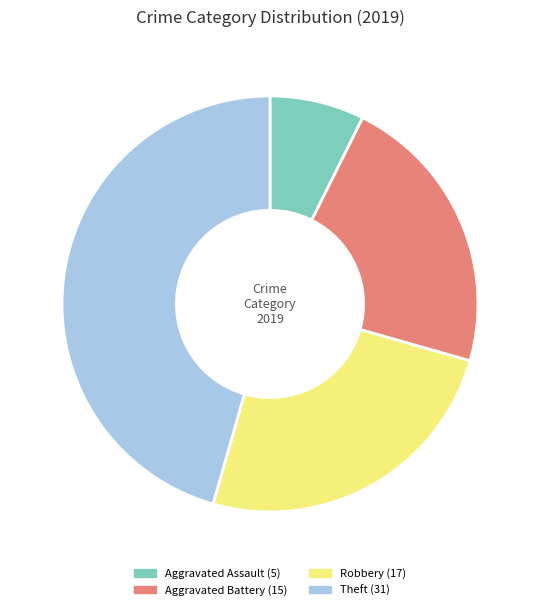

The Robbery slice represents 15% of the pie. True or false?

False